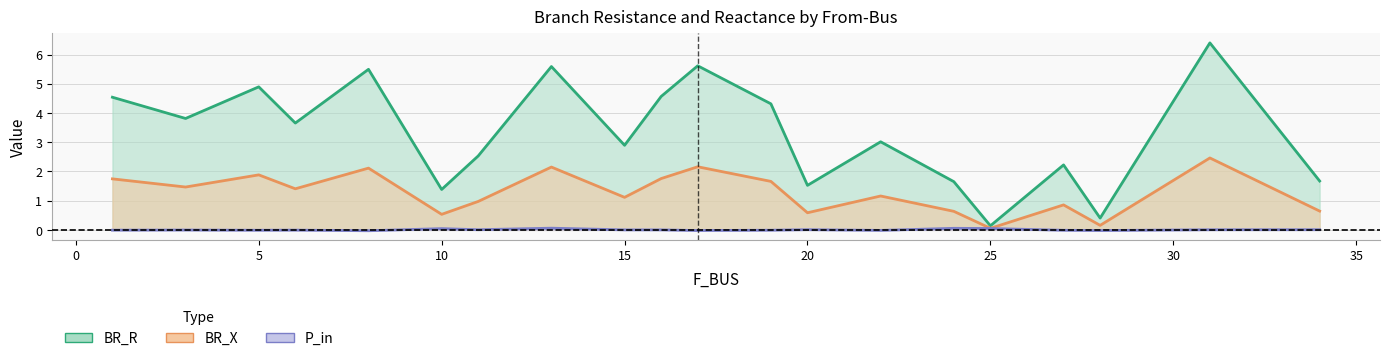

Rank the series at 16 from lowest to highest value.

P_in, BR_X, BR_R